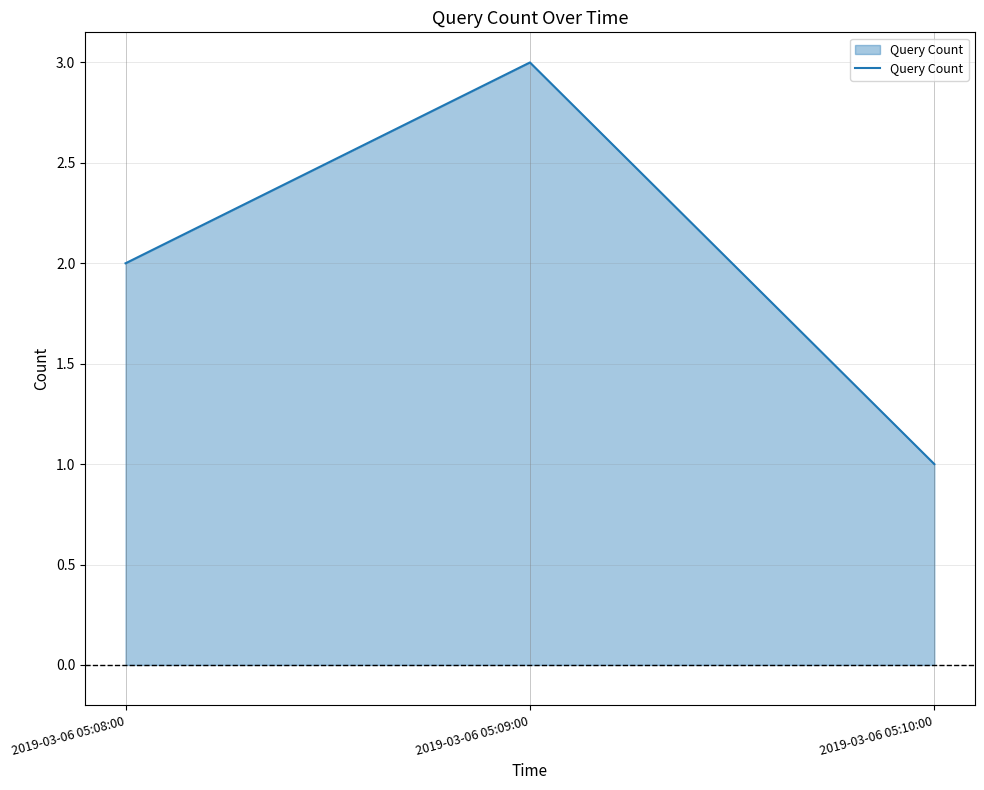

Is it true that the value at 2019-03-06 05:10:00 is 2?

False